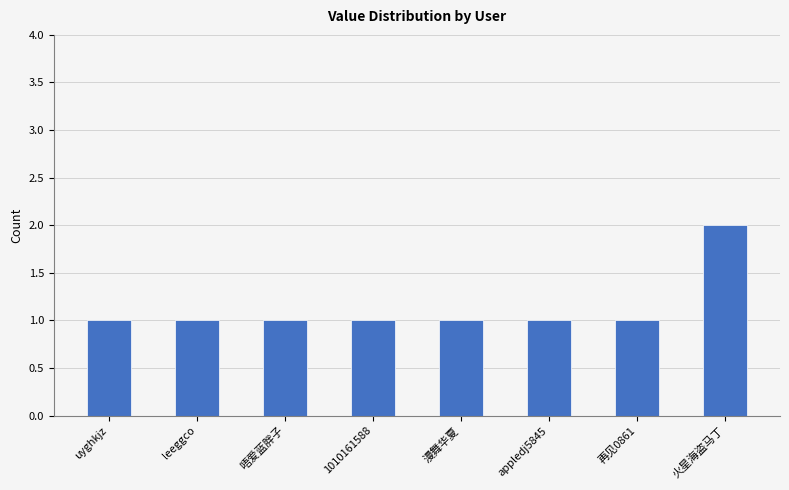

Is it true that the value at uyghkjz is 2?

False